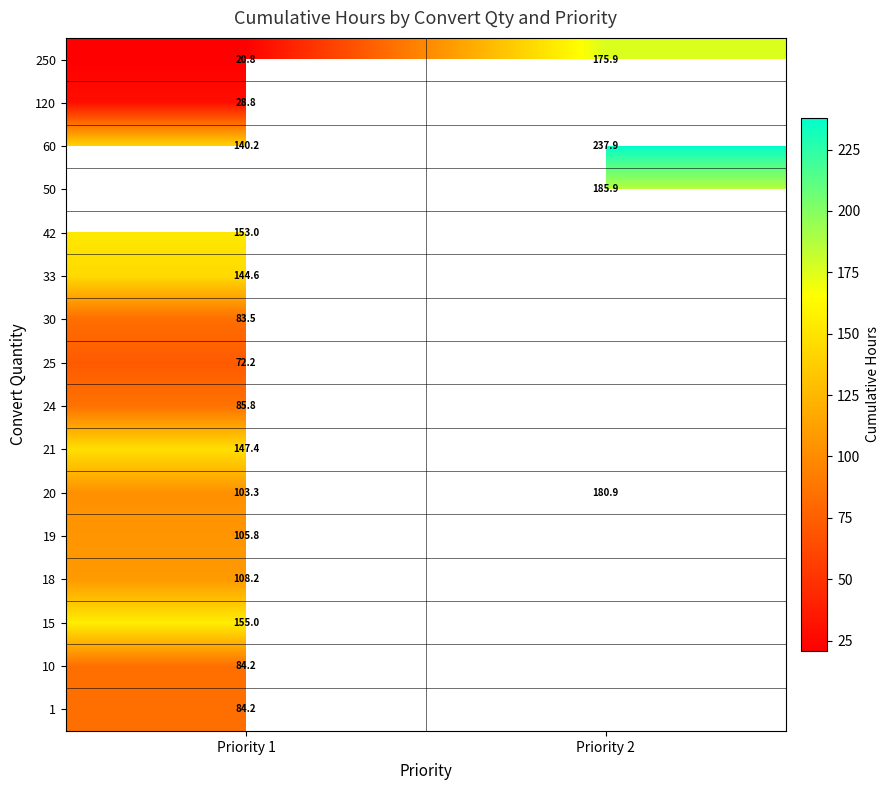

What is the approximate value of 33 at Priority 1?

144.6